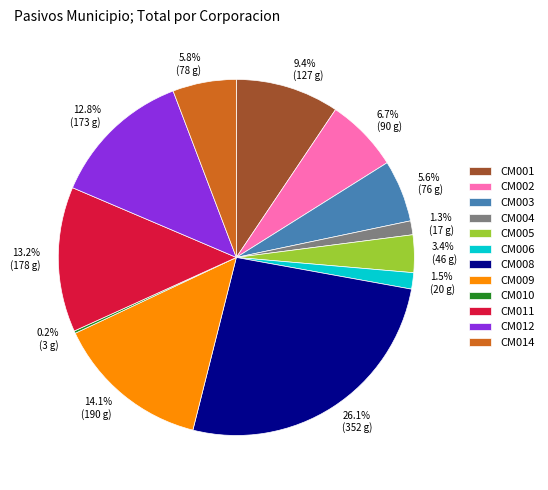

Approximately how many times larger is the value at CM008 compared to CM002?

3.9